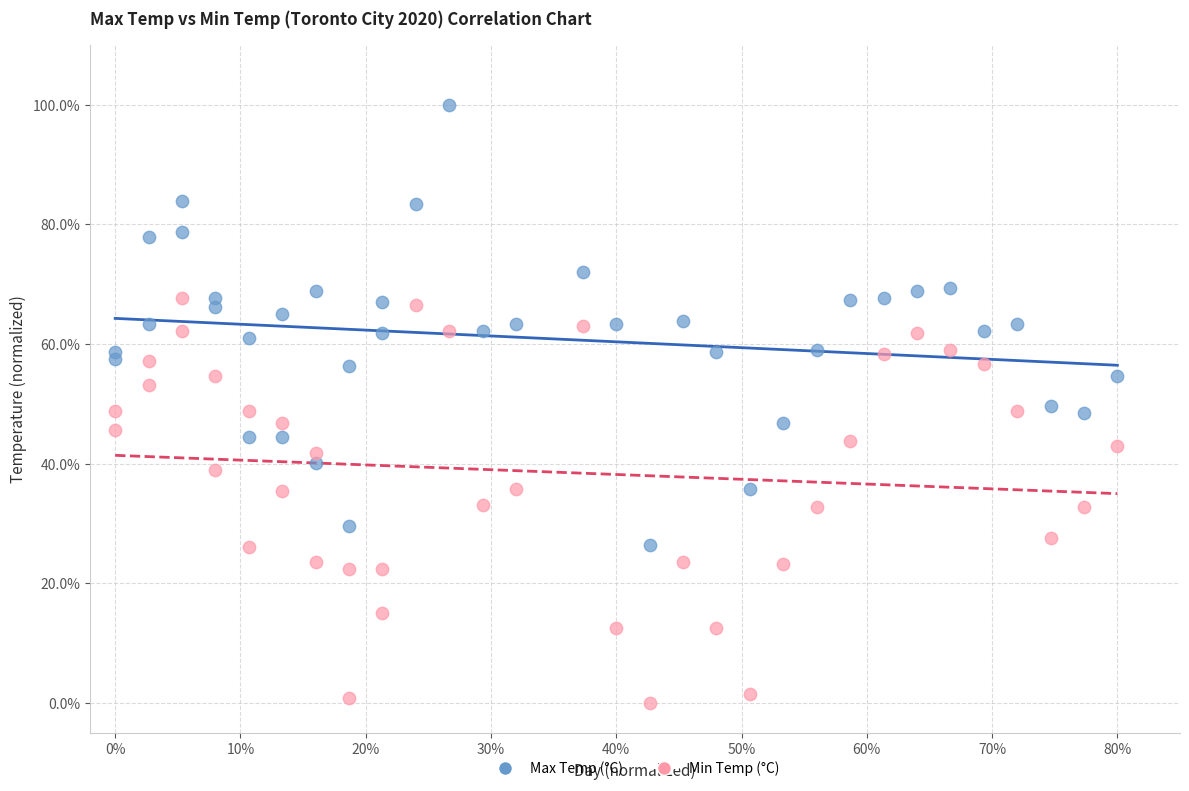

Which series contains the lowest Y value?

Min Temp (°C)